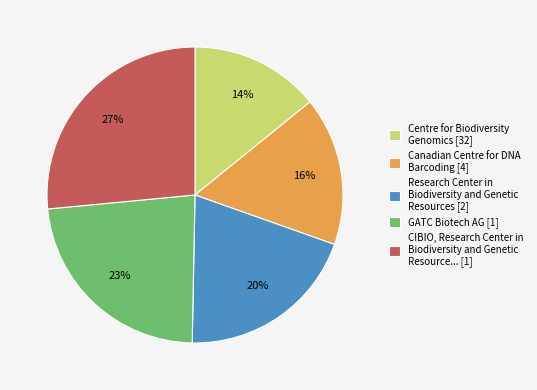

Is it true that Canadian Centre for DNA Barcoding [4] is 16% of the pie?

True